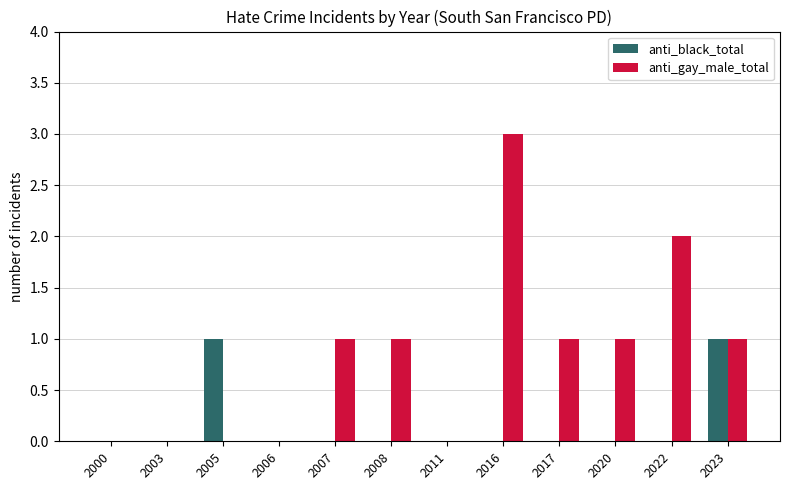

Reading right to left, extract all data points from this chart.

anti_black_total: 2023=1	2022=0	2020=0	2017=0	2016=0	2011=0	2008=0	2007=0	2006=0	2005=1	2003=0	2000=0
anti_gay_male_total: 2023=1	2022=2	2020=1	2017=1	2016=3	2011=0	2008=1	2007=1	2006=0	2005=0	2003=0	2000=0